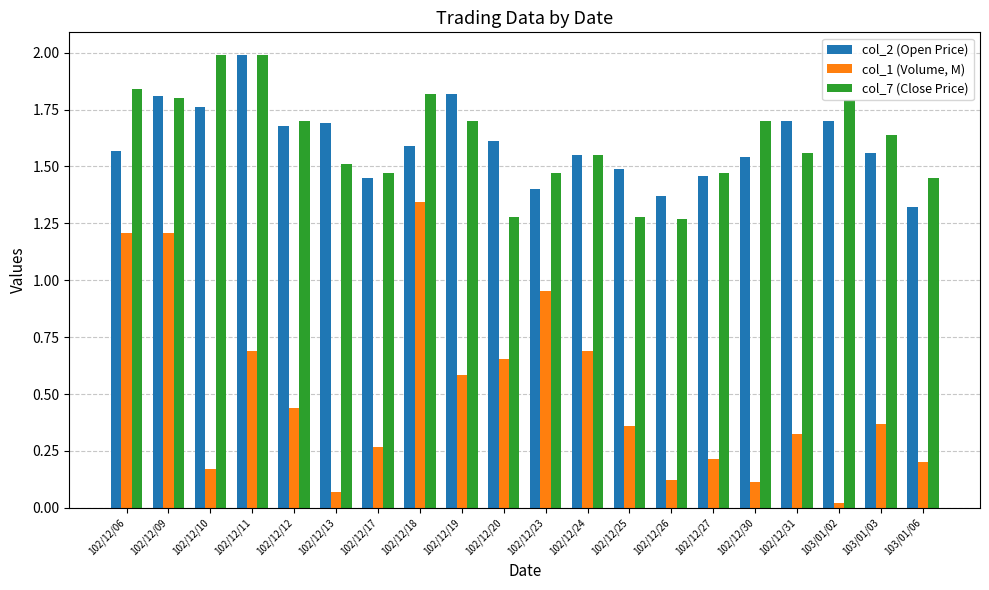

At which label is col_1 (Volume, M) closest to 0?

103/01/02